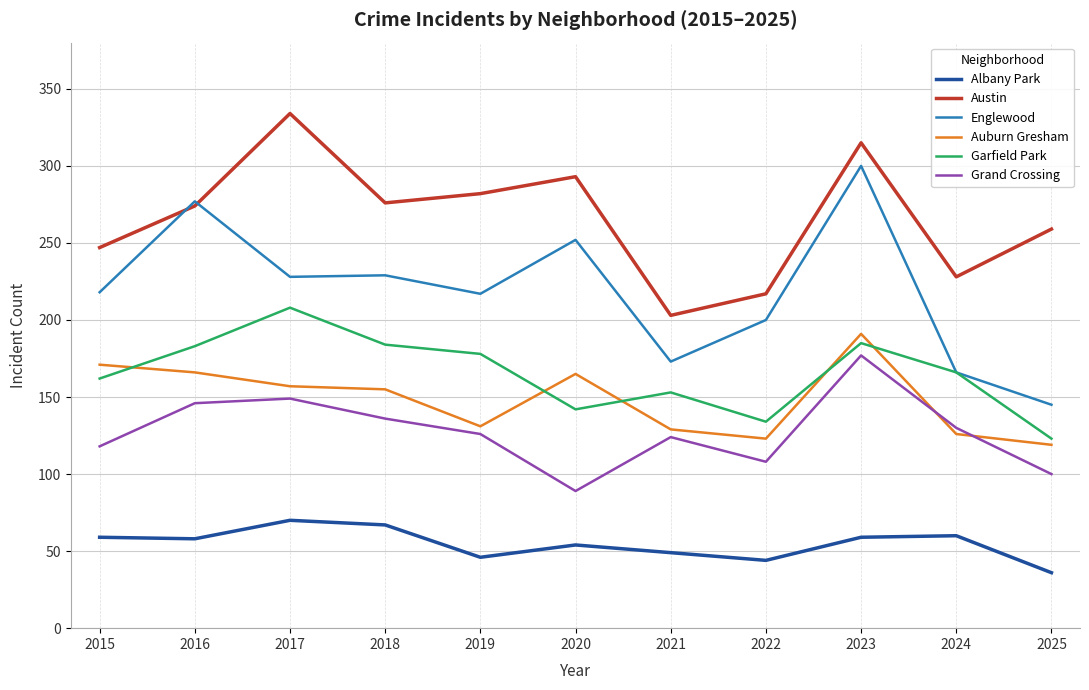

The Auburn Gresham series shows 61 at 2015. True or false?

False